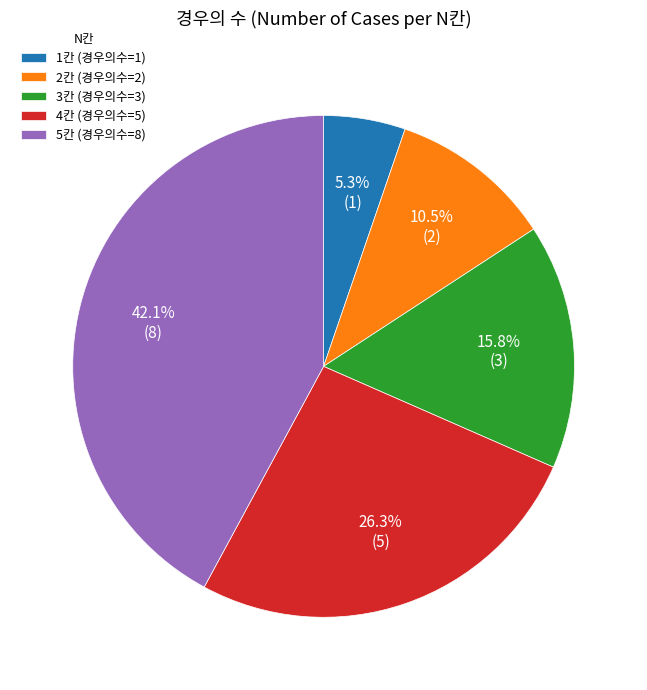

Count the number of slices in the pie.

5